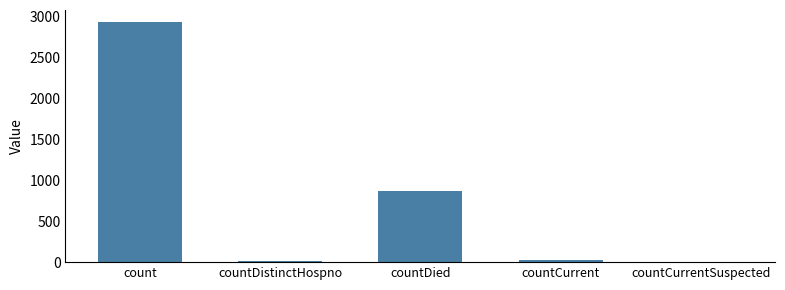

Which category has the highest value across all series?

count